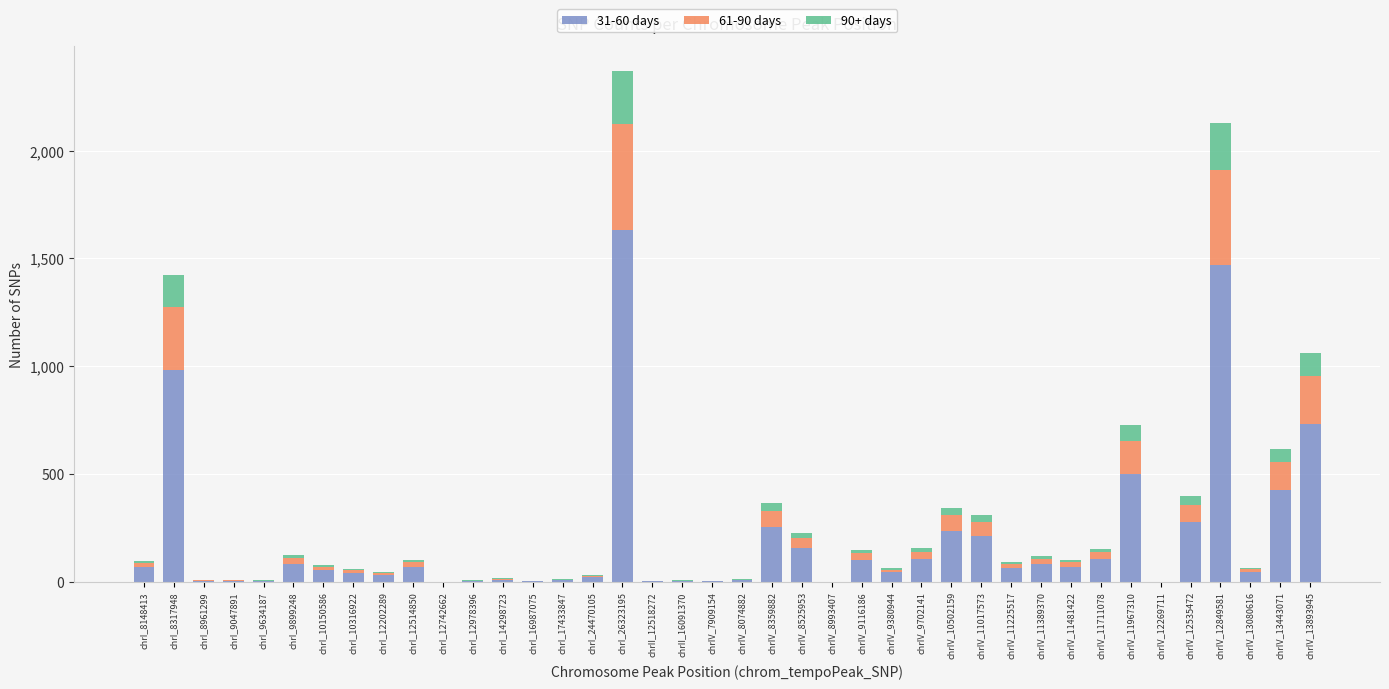

At which category is the sum across all series the highest?

chrI_26323195